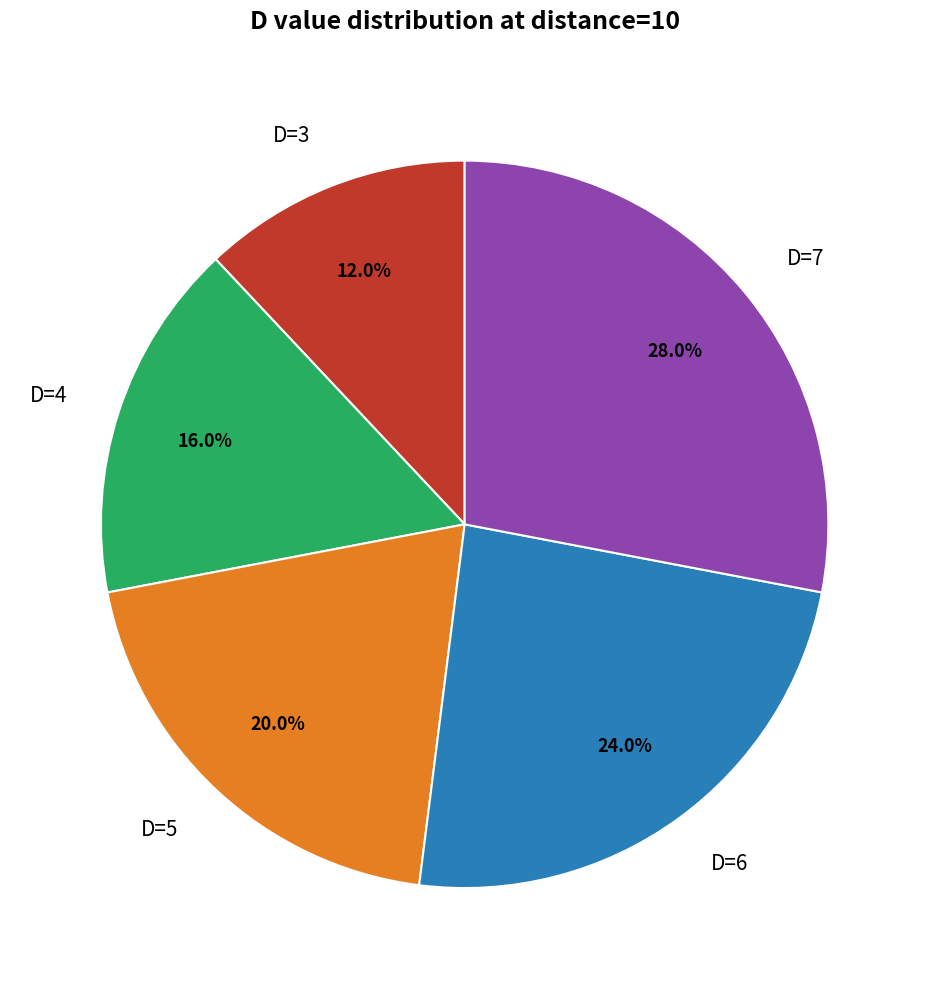

The D=6 slice represents 18% of the pie. True or false?

False